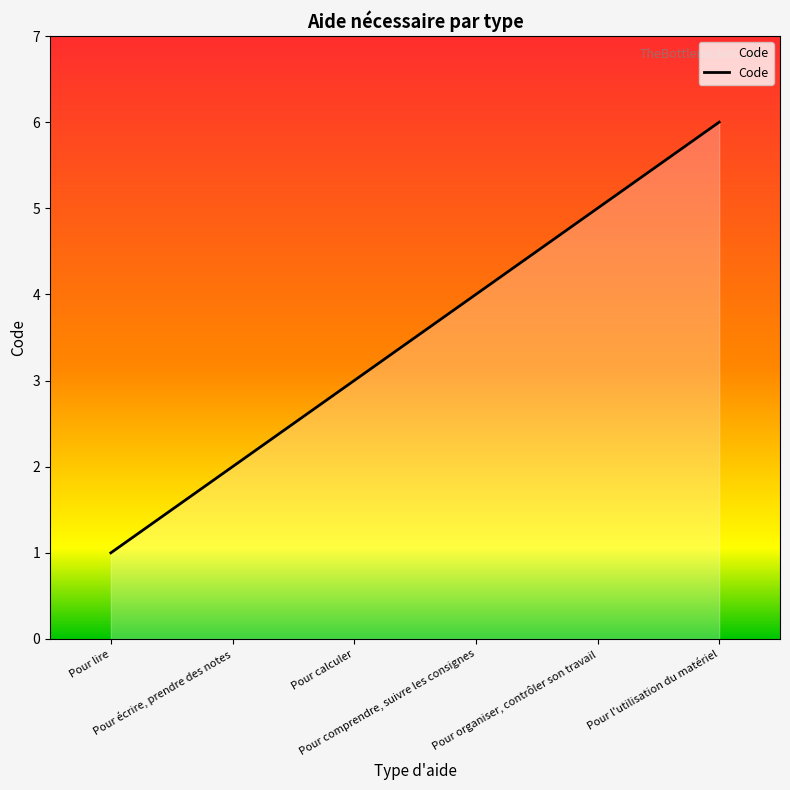

How many lines are shown in the chart?

1